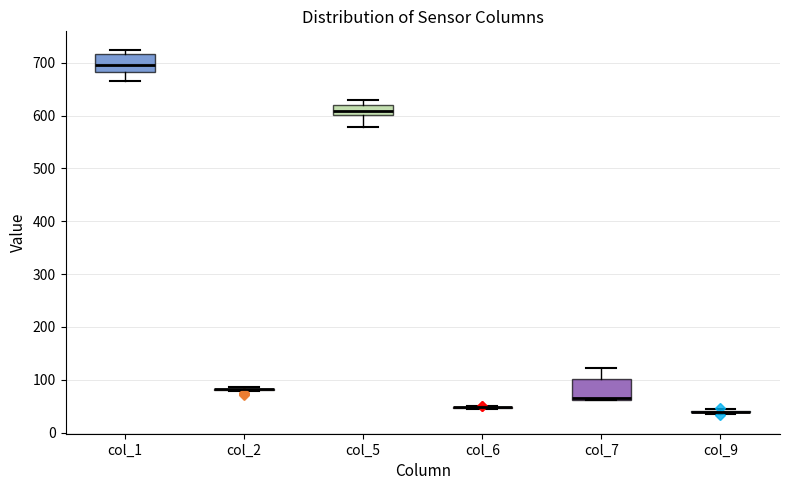

Reading left to right, read every box against the y-axis: the position of its median line, the range the box covers, and the ends of its whiskers. The values are not printed on the chart, so give them approximately, as read against the axis.

col_1: median 700, box 680 to 720, whiskers 670 to 720 (just above the box's upper edge)
col_2: box collapsed to a line at 80, whiskers 80 to 90
col_5: median 610, box 600 to 620, whiskers 580 to 630
col_6: box collapsed to a line at 50, whiskers 50 to 50
col_7: median 70 (drawn on the box's lower edge), box 60 to 100, whiskers 60 to 120
col_9: box collapsed to a line at 40, whiskers 40 to 40